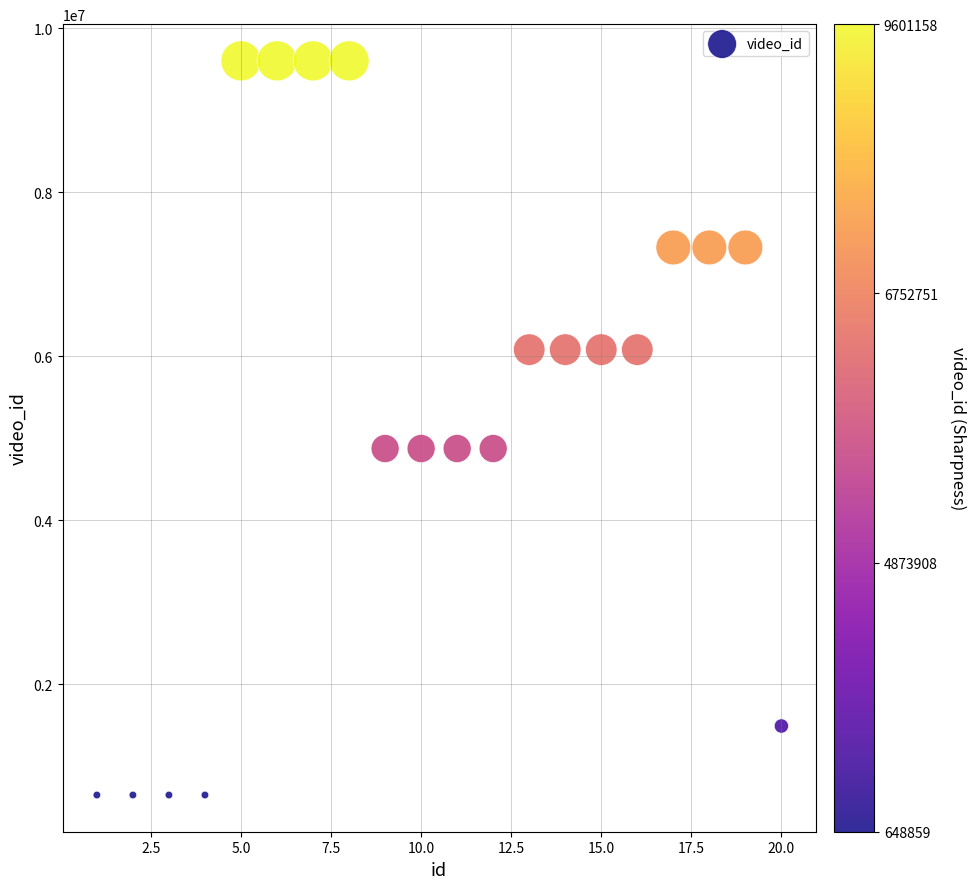

What is the range of Y values (max minus min)?

8952299